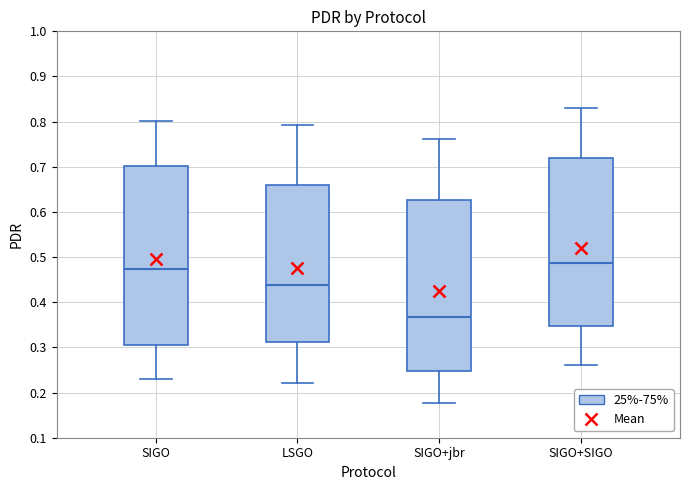

Reading left to right, transcribe this box plot: for each box, give where its median line is, the range the box spans, and where its two whiskers end, as read against the y-axis. The values are not printed on the chart, so give them approximately, as read against the axis.

SIGO: median 0.47, box 0.31 to 0.70, whiskers 0.23 to 0.80
LSGO: median 0.44, box 0.31 to 0.66, whiskers 0.22 to 0.79
SIGO+jbr: median 0.37, box 0.25 to 0.63, whiskers 0.18 to 0.76
SIGO+SIGO: median 0.49, box 0.35 to 0.72, whiskers 0.26 to 0.83